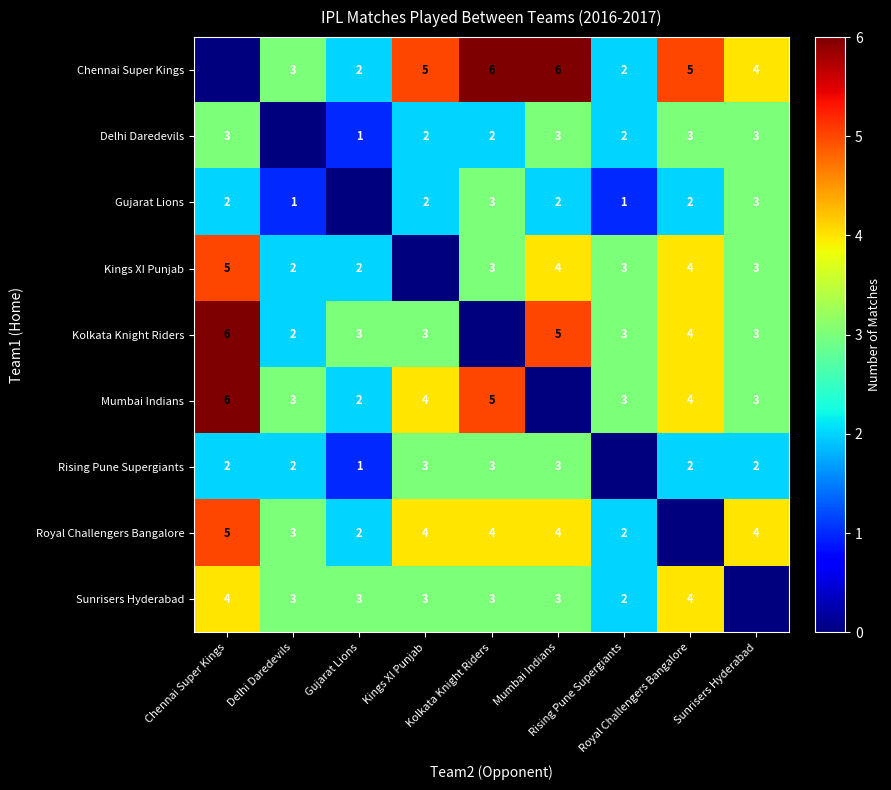

Count the number of data series in this chart.

9